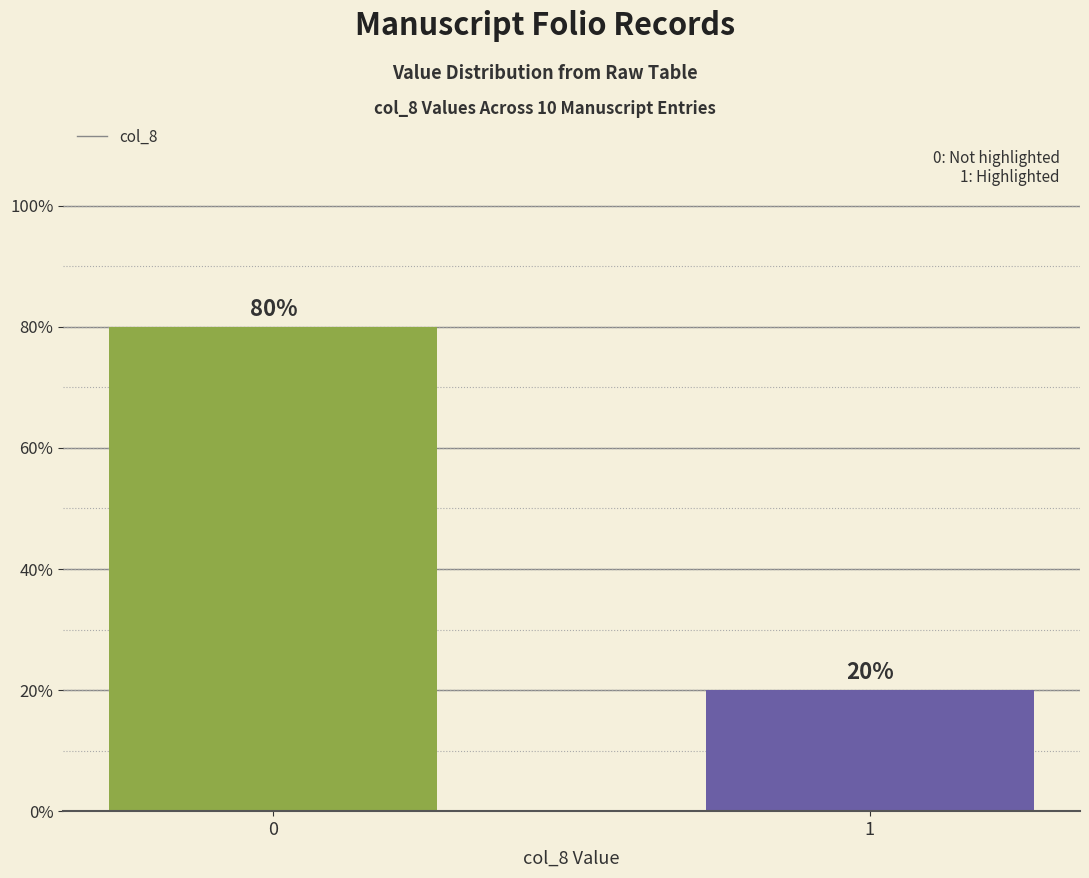

Rank the categories by value from lowest to highest.

1, 0